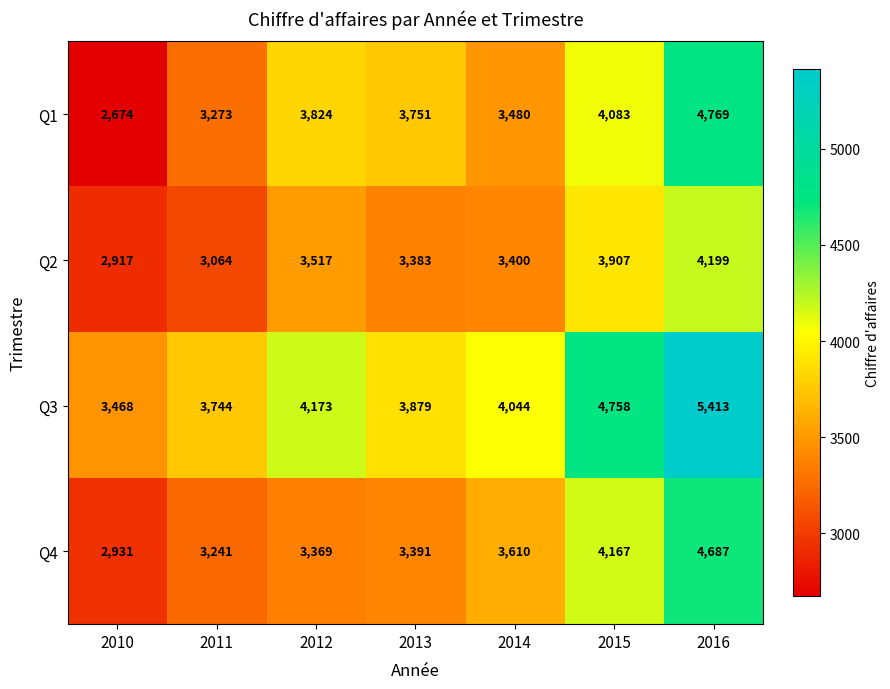

At which category is the sum across all series the highest?

2016